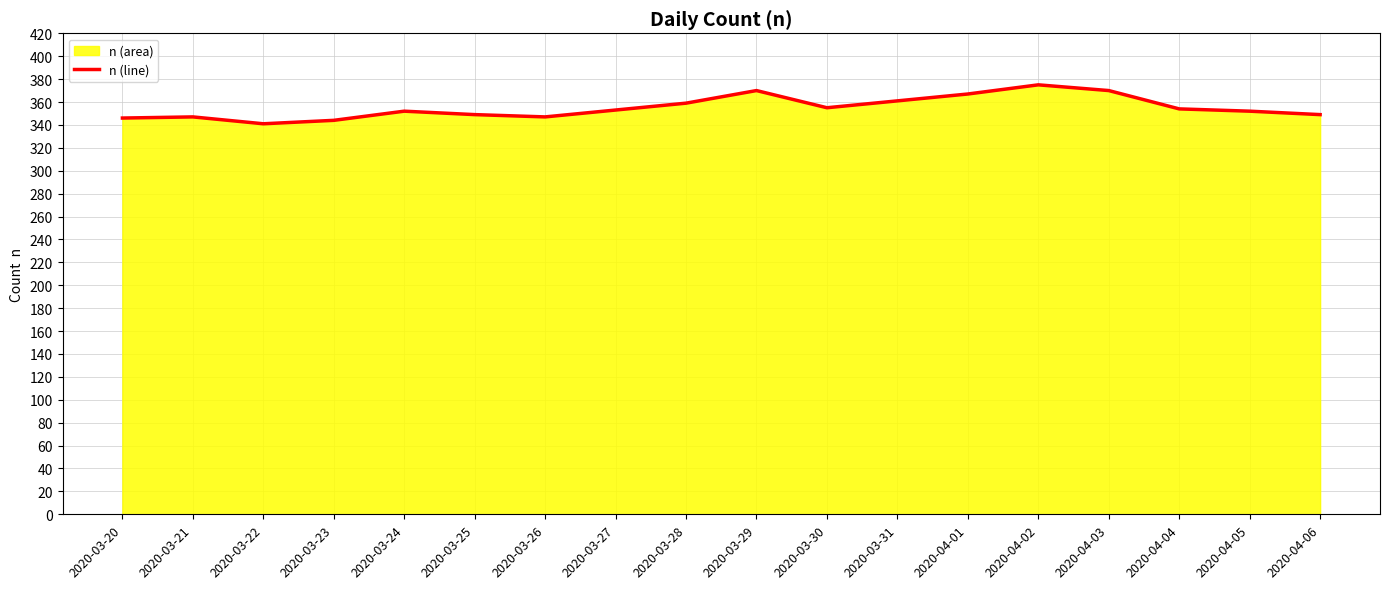

The chart shows a value of 361 at 2020-03-31. True or false?

True